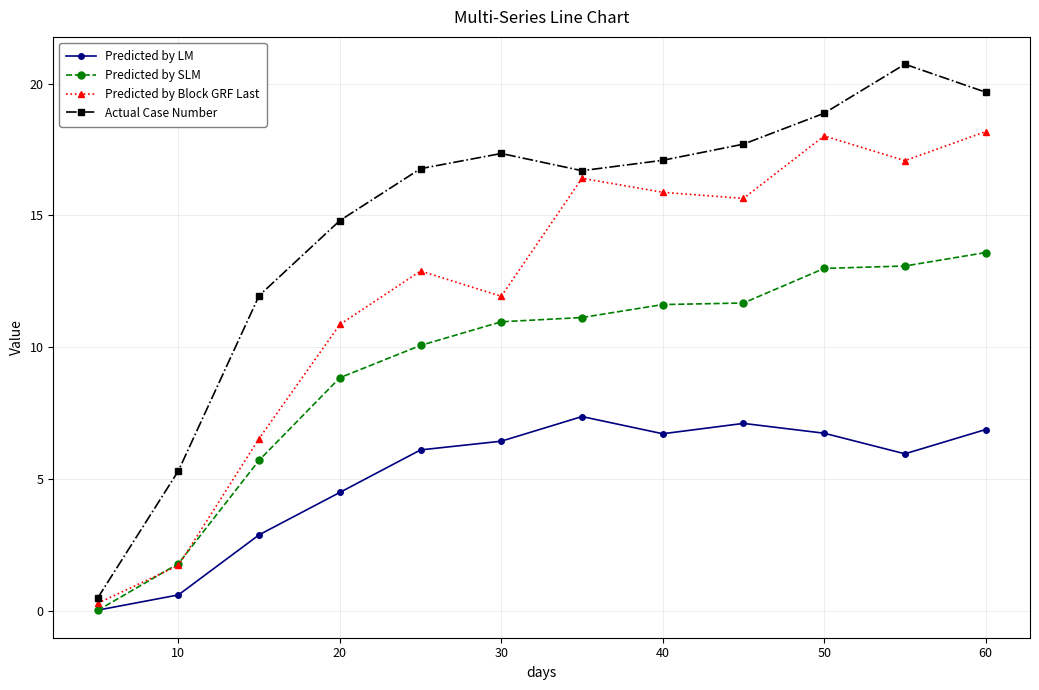

How many interior local peaks does the Actual Case Number series have?

2